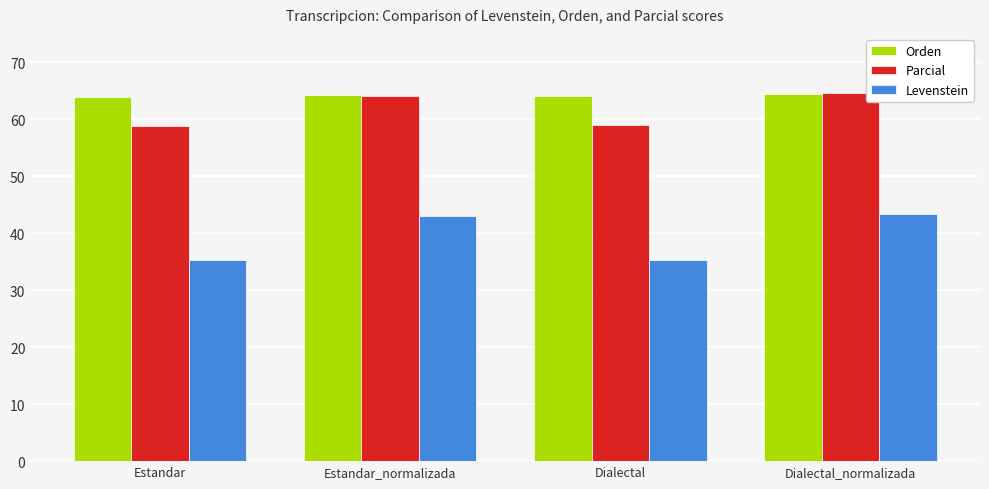

What is the maximum value for Levenstein?

43.3